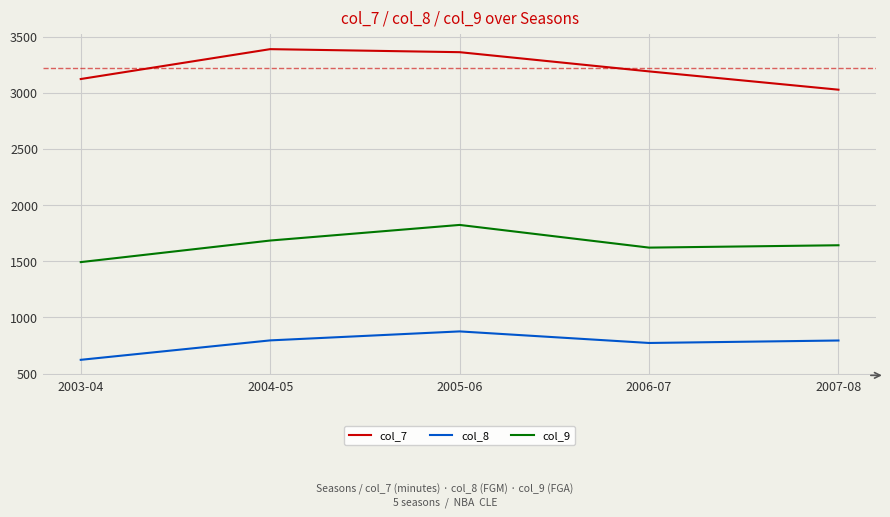

At which label does col_8 reach its minimum?

2003-04